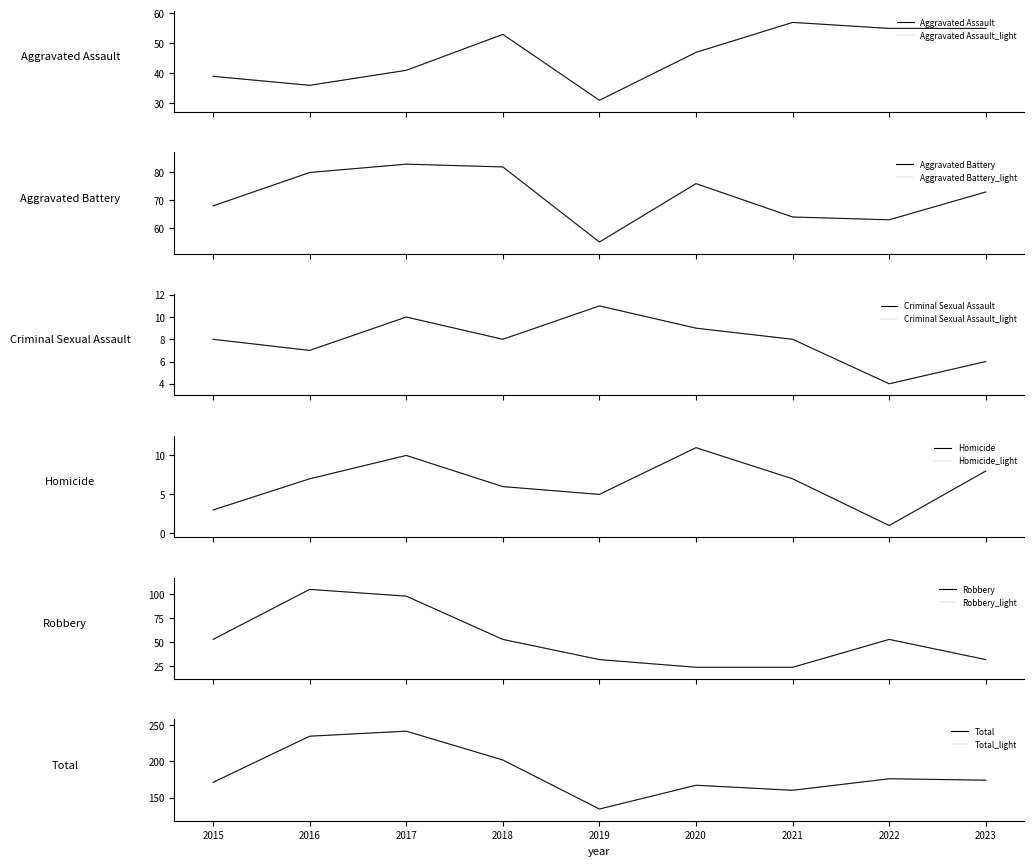

Where is the first local maximum for Criminal Sexual Assault?

2017